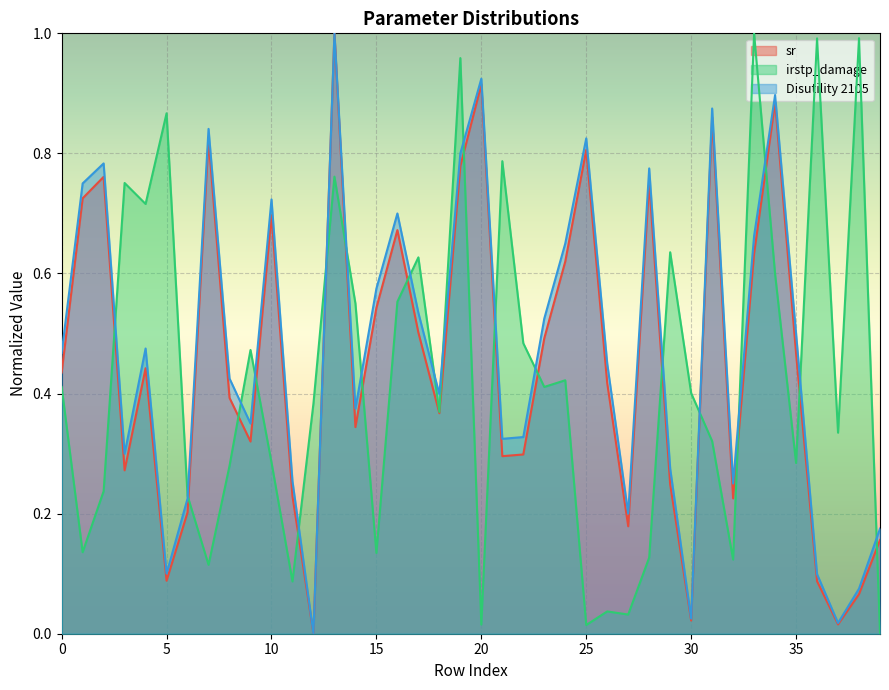

Reading left to right, list all the values displayed in this chart.

sr: 0.4	0.7	0.8	0.3	0.4	0.1	0.2	0.8	0.4	0.3	0.7	0.2	0.0	1.0	0.3	0.5	0.7	0.5	0.4	0.8	0.9	0.3	0.3	0.5	0.6	0.8	0.4	0.2	0.8	0.2	0.0	0.9	0.2	0.6	0.9	0.5	0.1	0.0	0.1	0.2
irstp_damage: 0.4	0.1	0.2	0.8	0.7	0.9	0.2	0.1	0.3	0.5	0.3	0.1	0.4	0.8	0.6	0.1	0.6	0.6	0.4	1.0	0.0	0.8	0.5	0.4	0.4	0.0	0.0	0.0	0.1	0.6	0.4	0.3	0.1	1.0	0.6	0.3	1.0	0.3	1.0	0.0
Disutility 2105: 0.5	0.8	0.8	0.3	0.5	0.1	0.2	0.8	0.4	0.4	0.7	0.3	0.0	1.0	0.4	0.6	0.7	0.5	0.4	0.8	0.9	0.3	0.3	0.5	0.6	0.8	0.5	0.2	0.8	0.3	0.0	0.9	0.3	0.7	0.9	0.5	0.1	0.0	0.1	0.2